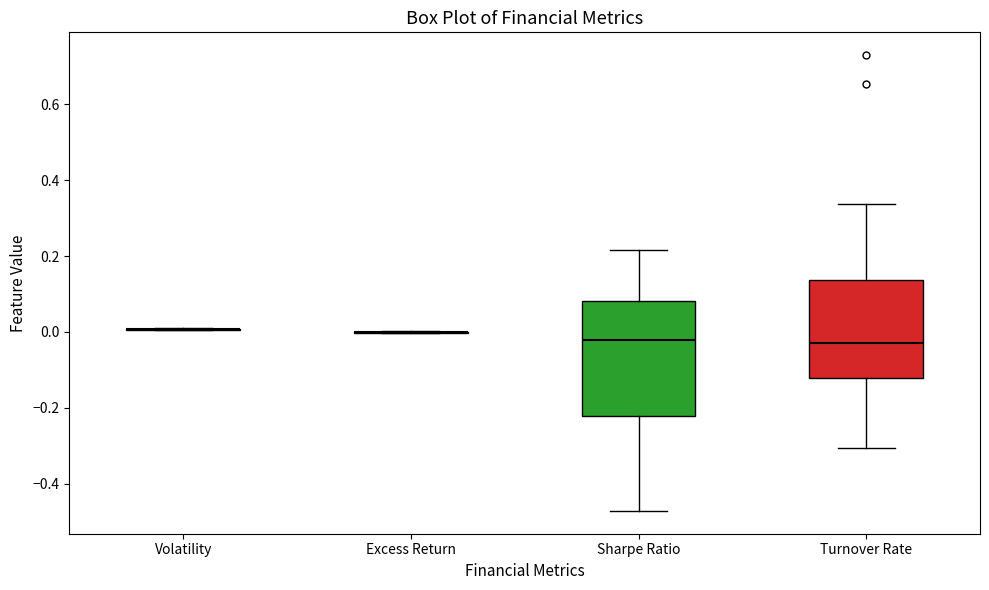

Reading left to right, read every box against the y-axis: the position of its median line, the range the box covers, and the ends of its whiskers. The values are not printed on the chart, so give them approximately, as read against the axis.

Volatility: box collapsed to a line at 0.00, whiskers 0.00 to 0.00
Excess Return: box collapsed to a line at 0.00, whiskers 0.00 to 0.00
Sharpe Ratio: median -0.02, box -0.22 to 0.08, whiskers -0.48 to 0.22
Turnover Rate: median -0.02, box -0.12 to 0.14, whiskers -0.30 to 0.34